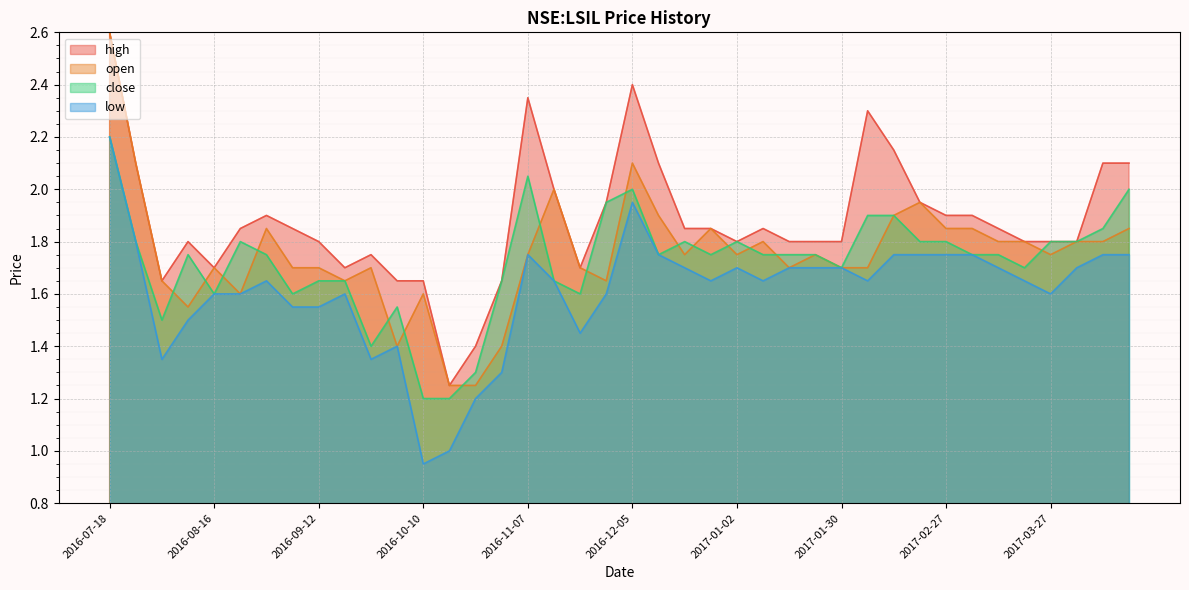

What is the difference between the maximum and minimum values in the high series?

1.4